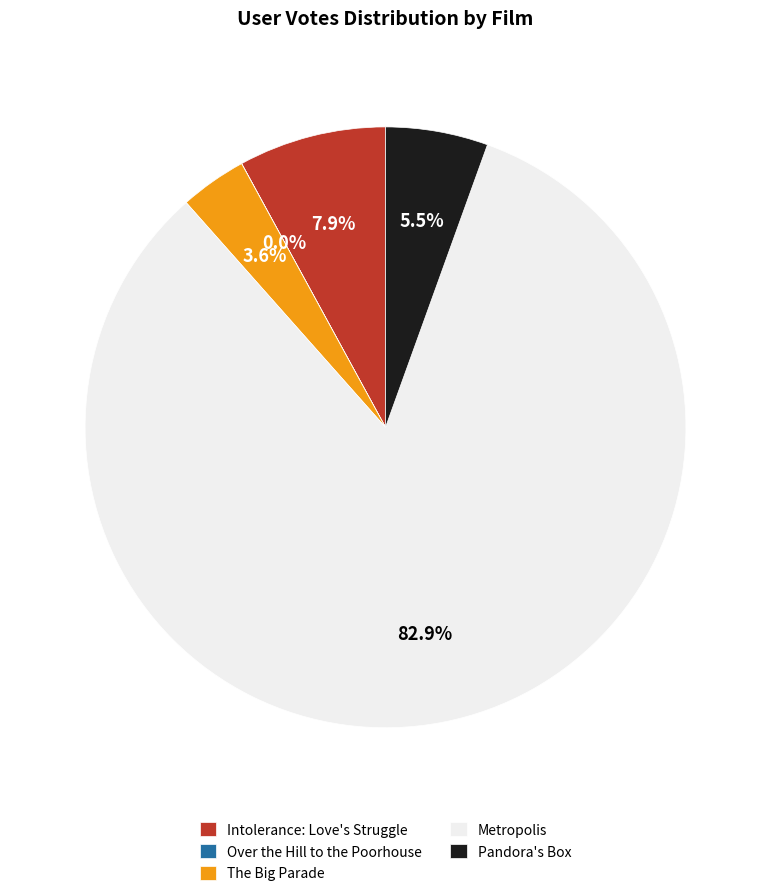

Which has a higher value, Pandora's Box or The Big Parade?

Pandora's Box